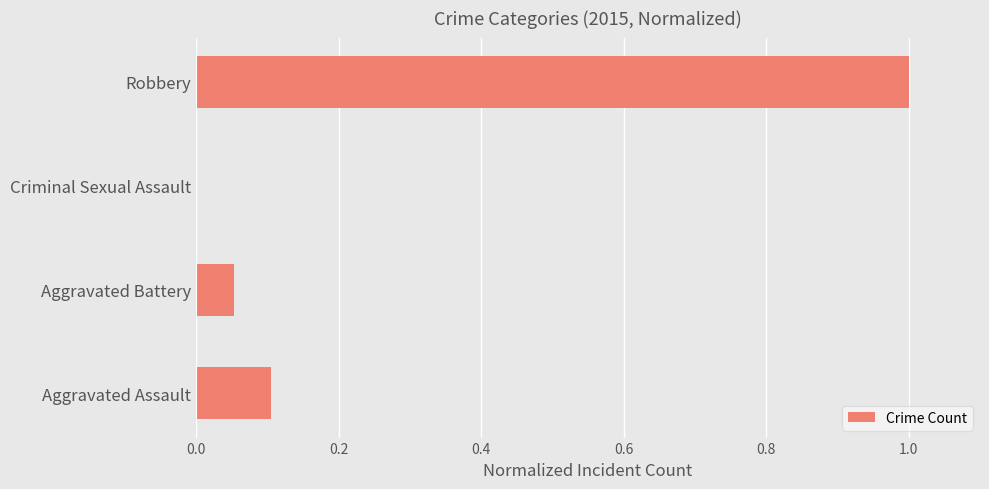

Which has a higher value, Robbery or Aggravated Battery?

Robbery